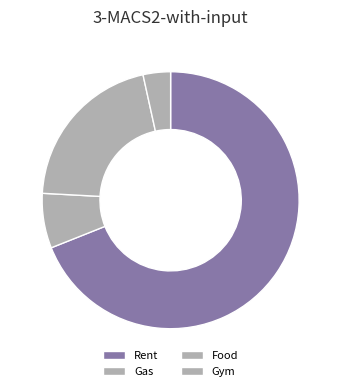

What is the majority slice?

Rent